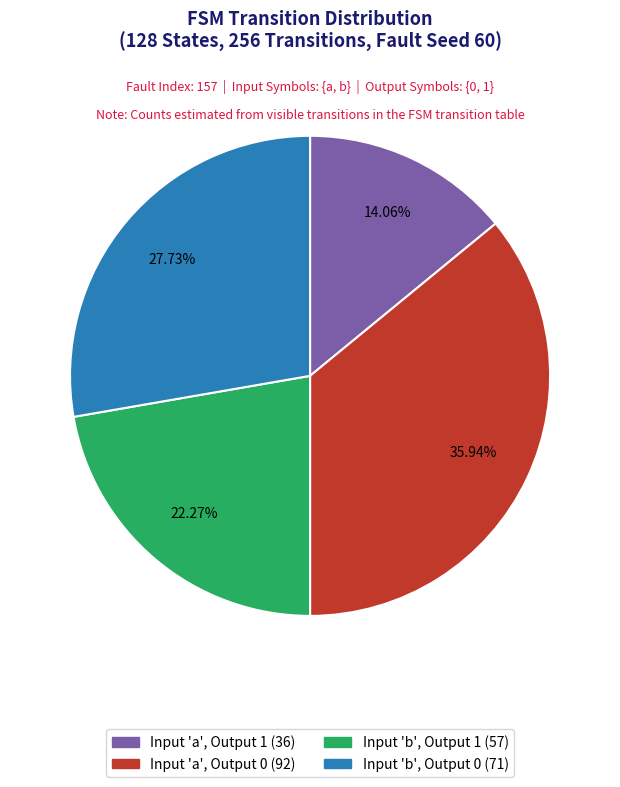

To the nearest percent, what is the average slice percentage?

25%